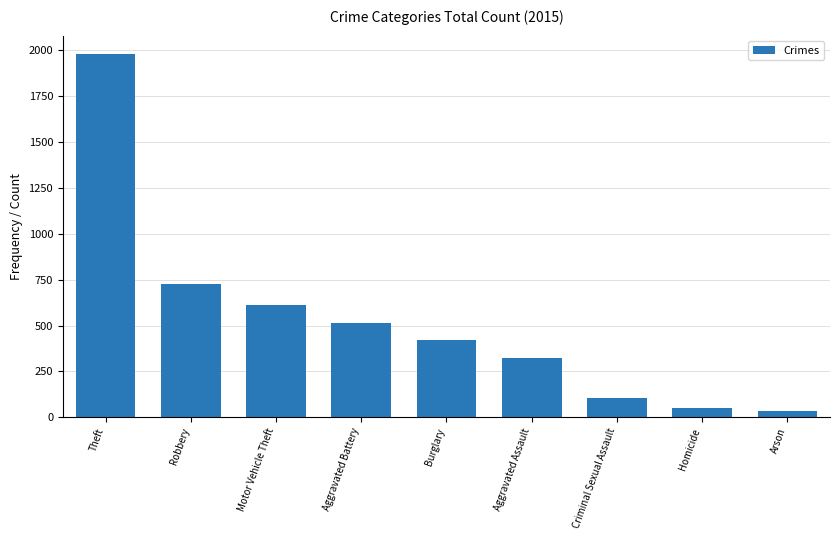

What is the approximate value at Criminal Sexual Assault, to the nearest 100?

100